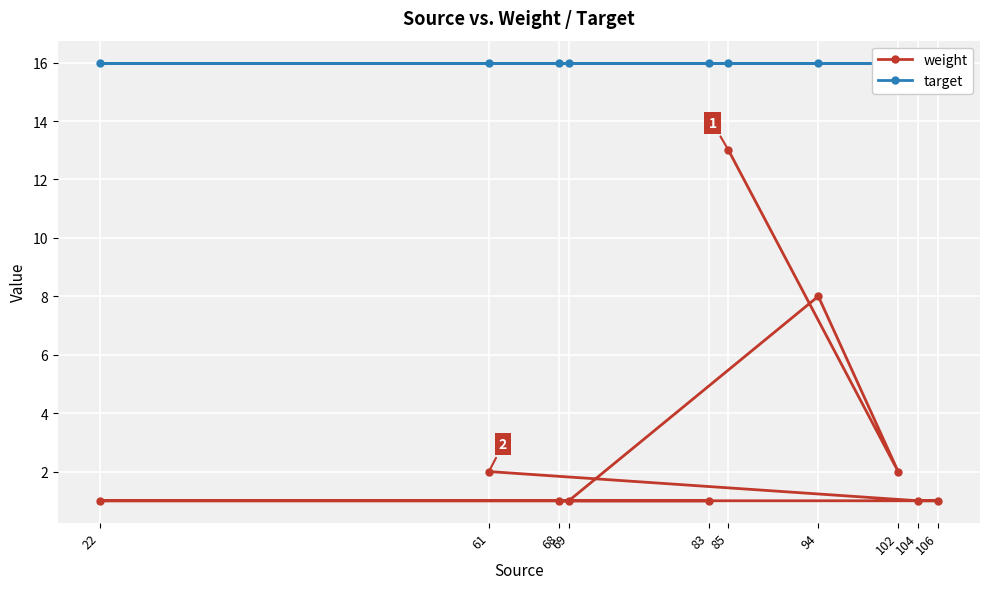

What is the value of the weight point at the 4th from the left?

1